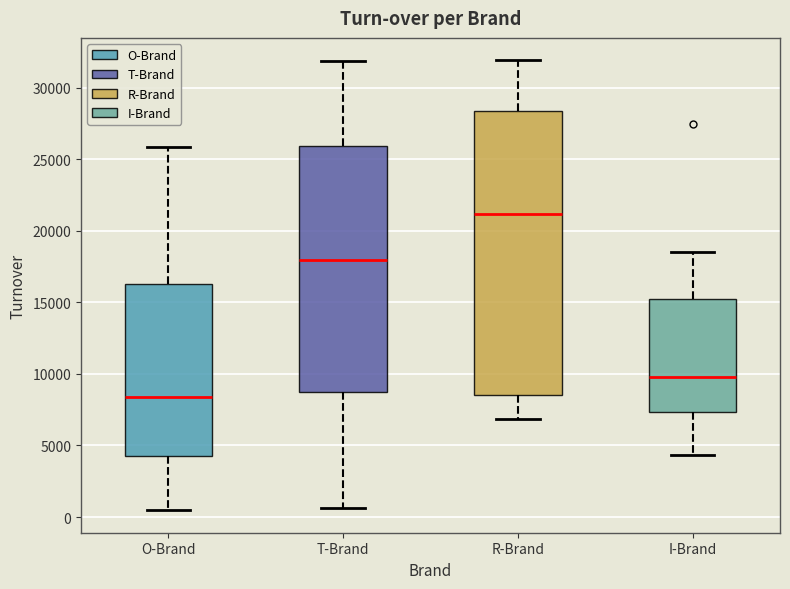

Reading left to right, transcribe this box plot: for each box, give where its median line is, the range the box spans, and where its two whiskers end, as read against the y-axis. The values are not printed on the chart, so give them approximately, as read against the axis.

O-Brand: median 8500, box 4500 to 16500, whiskers 500 to 26000
T-Brand: median 18000, box 9000 to 26000, whiskers 500 to 32000
R-Brand: median 21000, box 8500 to 28500, whiskers 7000 to 32000
I-Brand: median 10000, box 7500 to 15500, whiskers 4500 to 18500